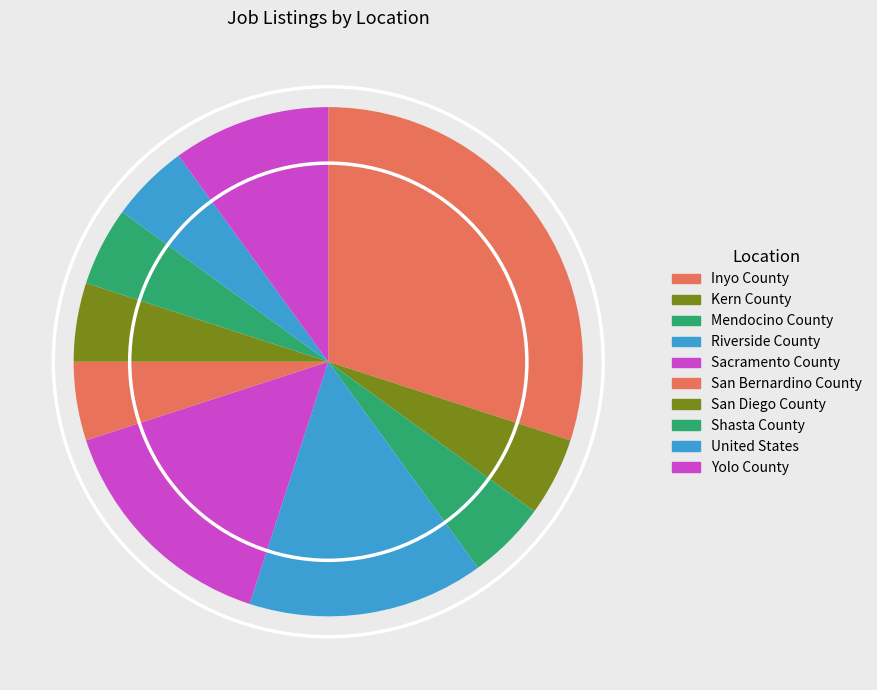

How many segments does this pie chart have?

10